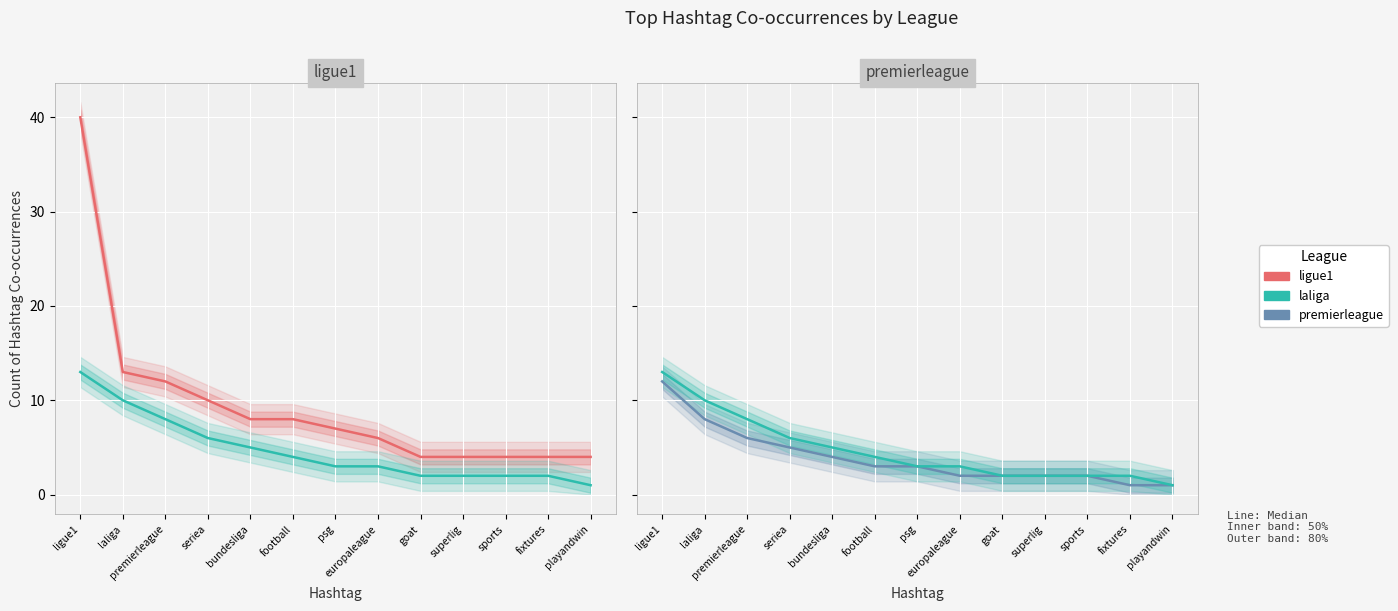

Between premierleague and goat, which series saw the biggest shift?

ligue1